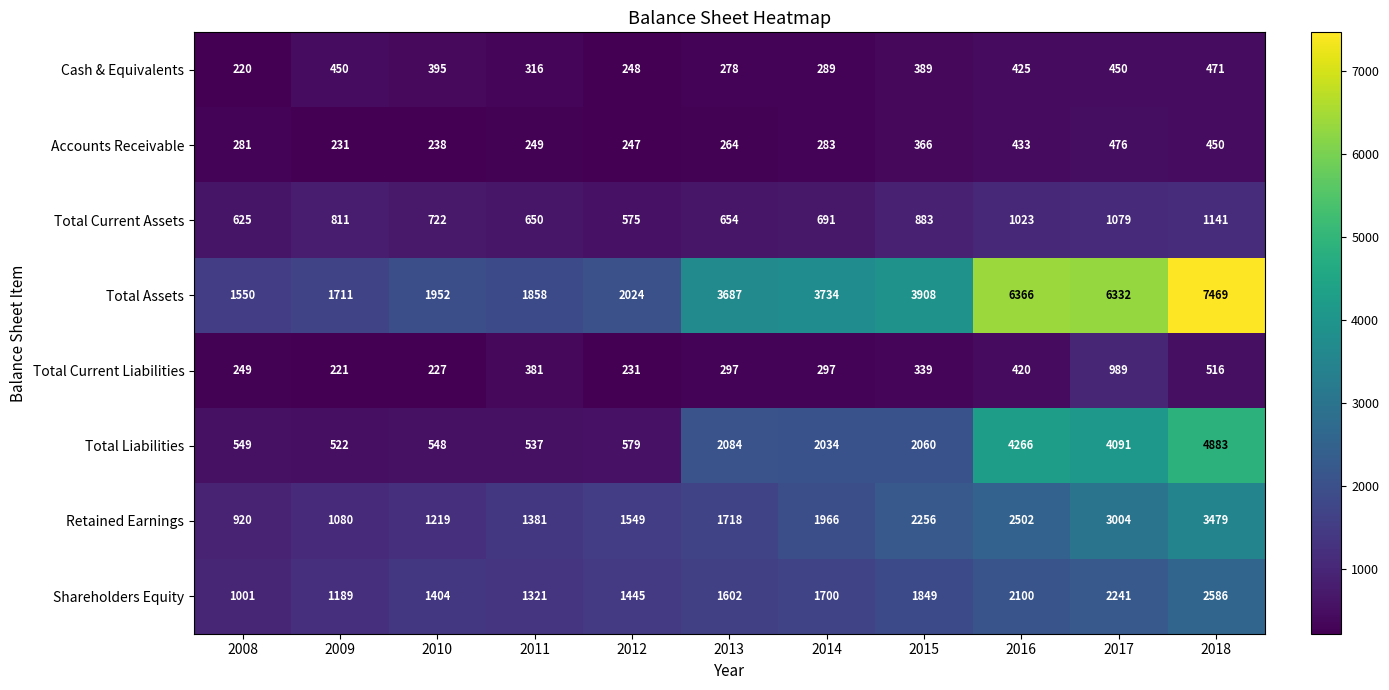

At which label does Total Current Assets first exceed 722?

2009